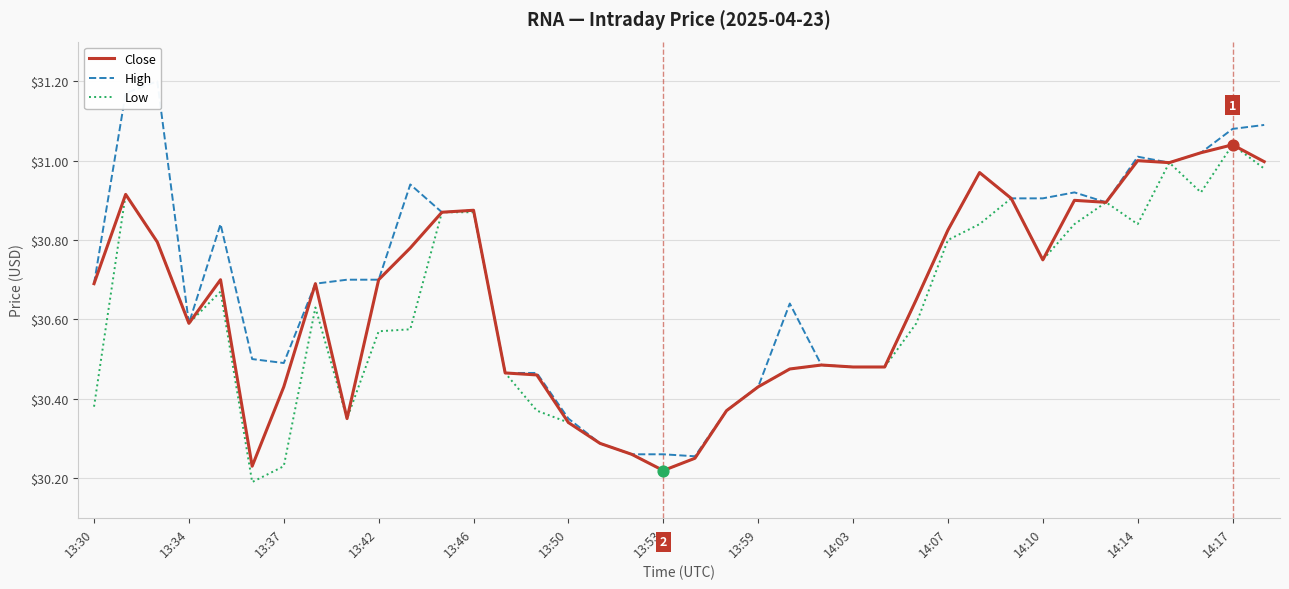

The value of Low at 14:07 is 30.8. True or false?

True